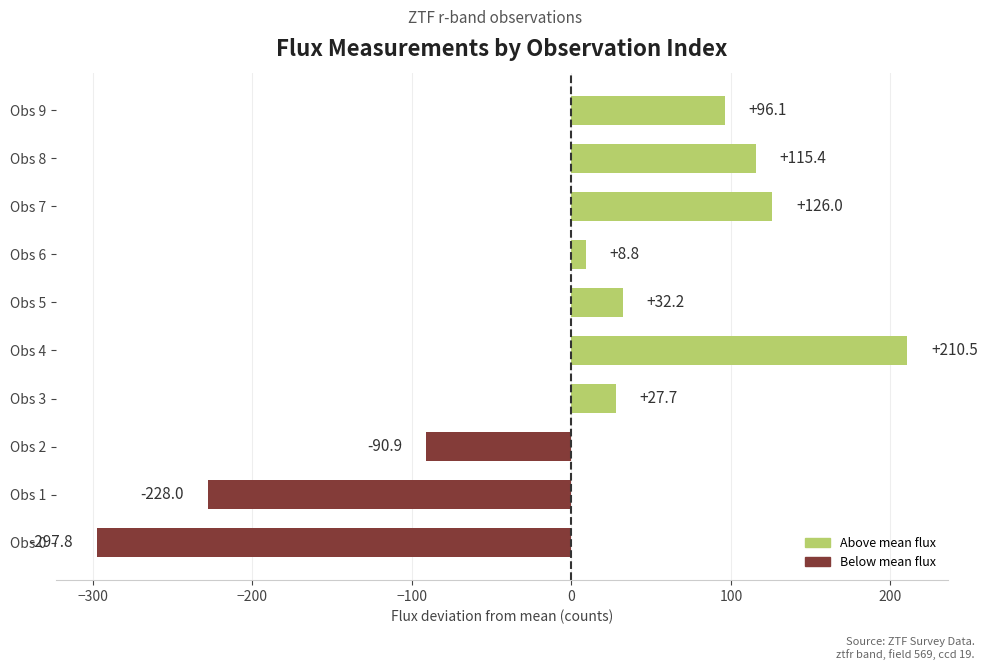

How many positive values are there?

7